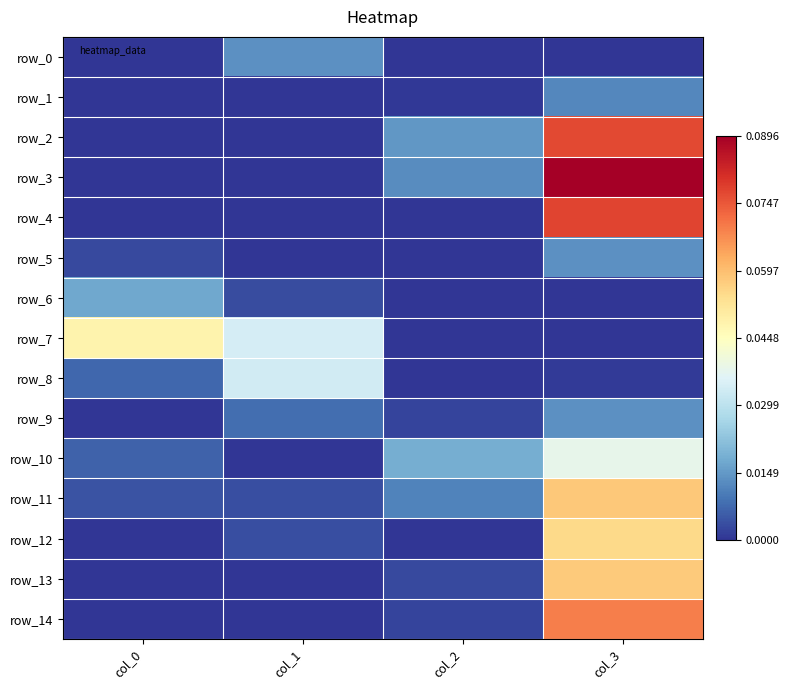

Which series has the largest total across all categories?

row_3